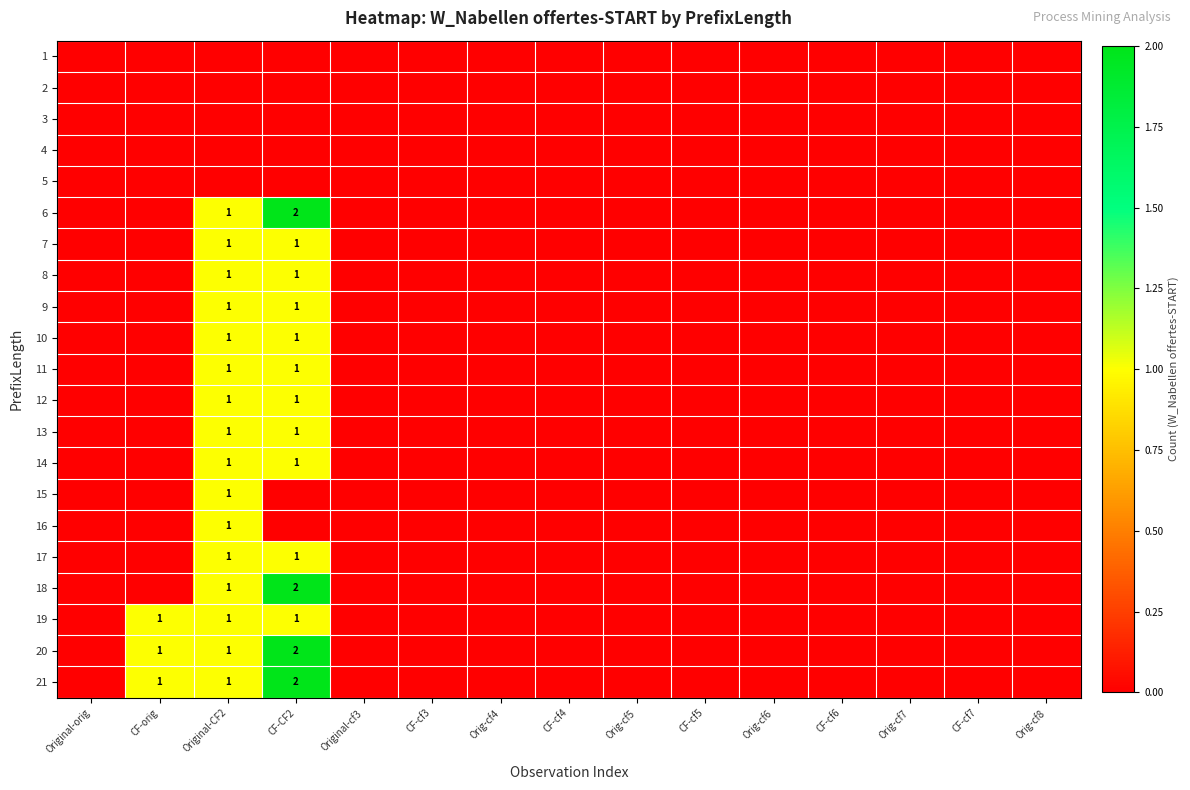

At which label is 12 closest to 0?

Original-orig